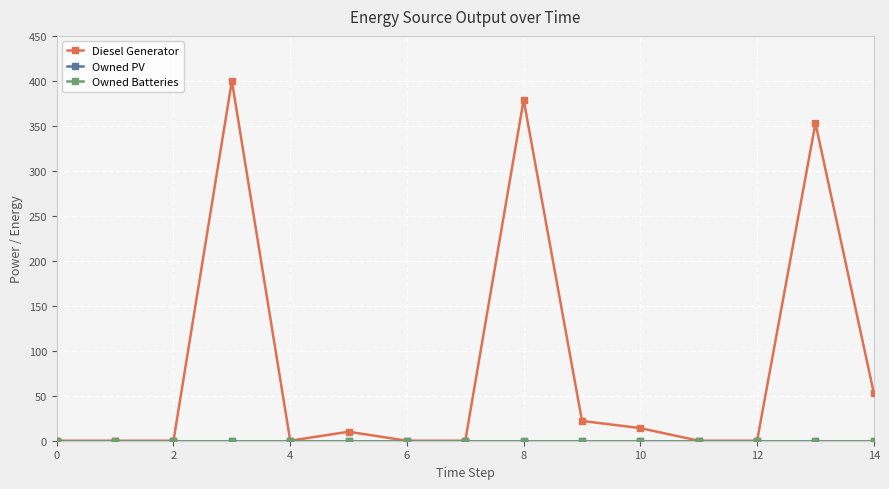

Does the chart have visible grid lines?

Yes